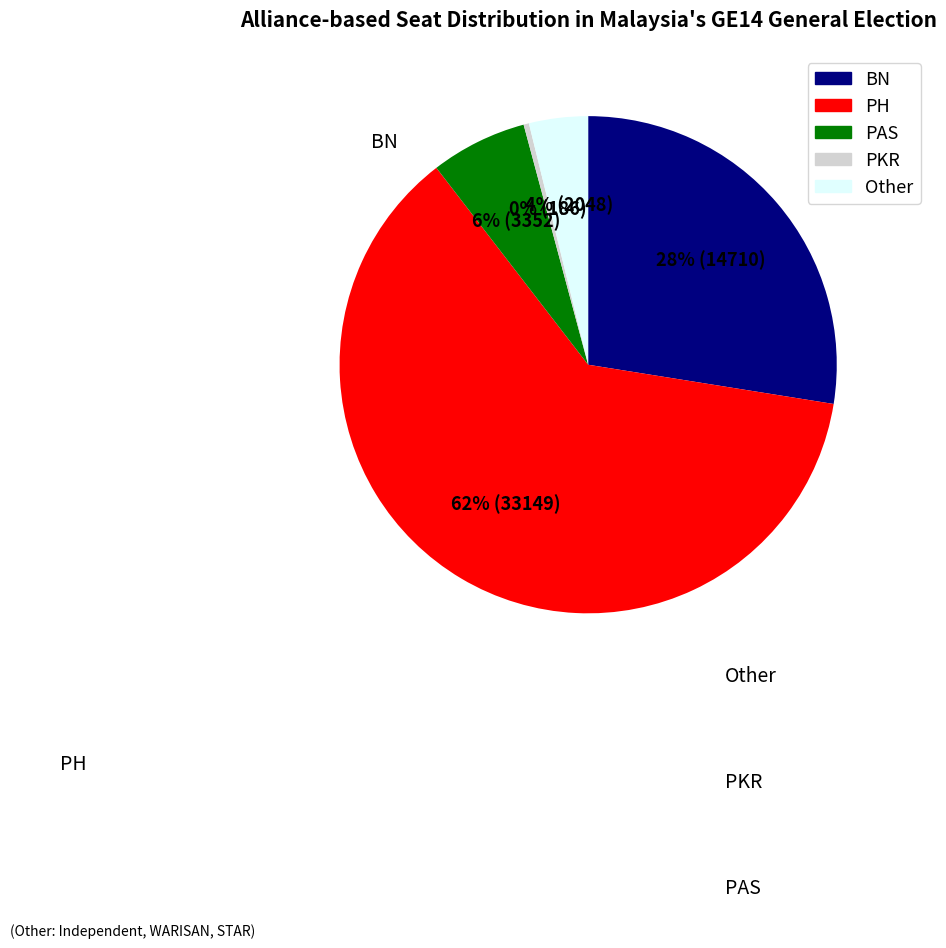

What percentage is the BN slice, to the nearest percent?

28%